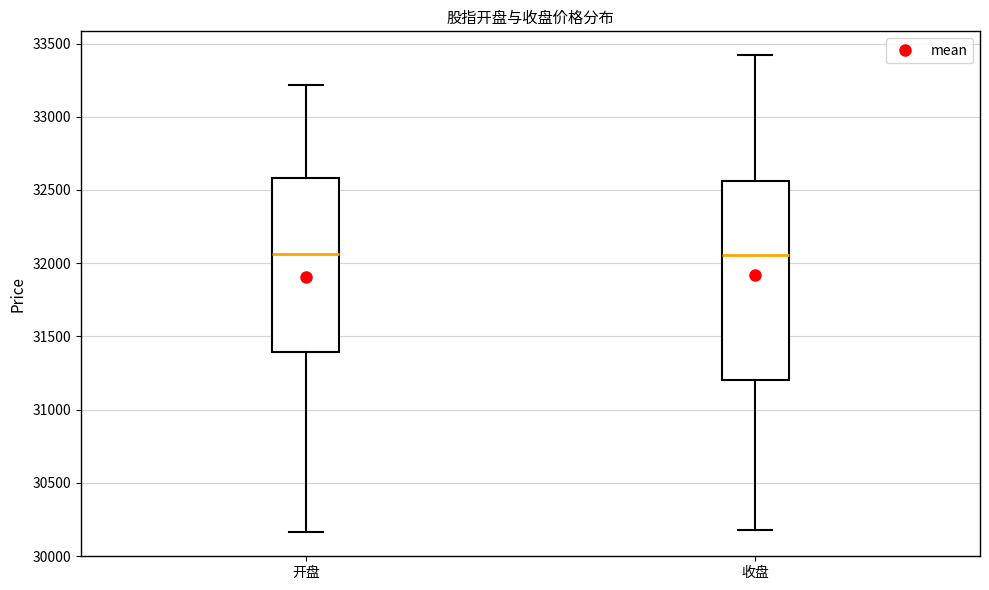

Reading left to right, read every box against the y-axis: the position of its median line, the range the box covers, and the ends of its whiskers. The values are not printed on the chart, so give them approximately, as read against the axis.

开盘: median 32050, box 31400 to 32600, whiskers 30150 to 33200
收盘: median 32050, box 31200 to 32550, whiskers 30200 to 33400